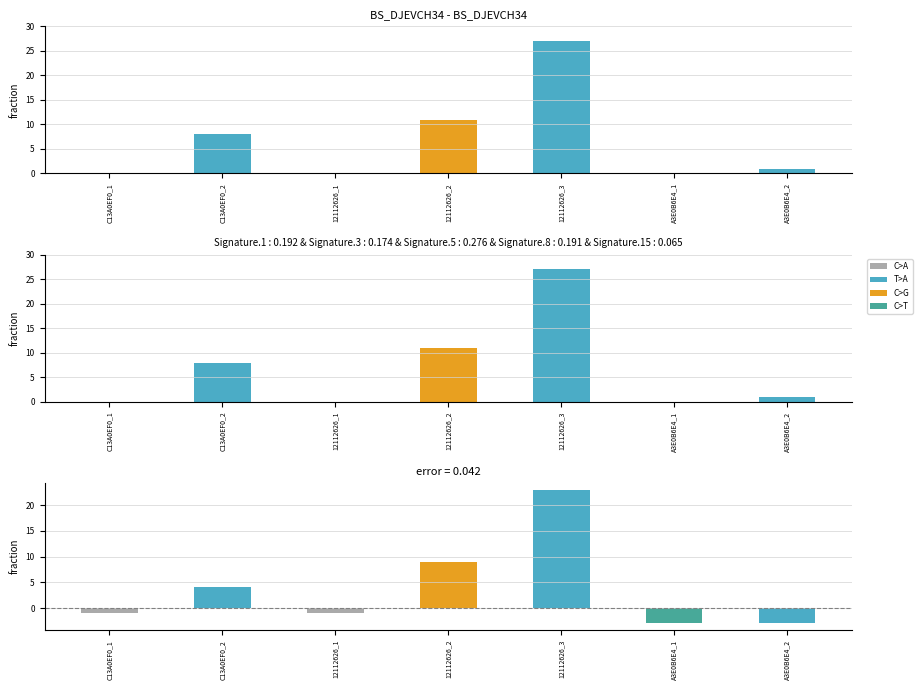

What is the sum of all values?

47